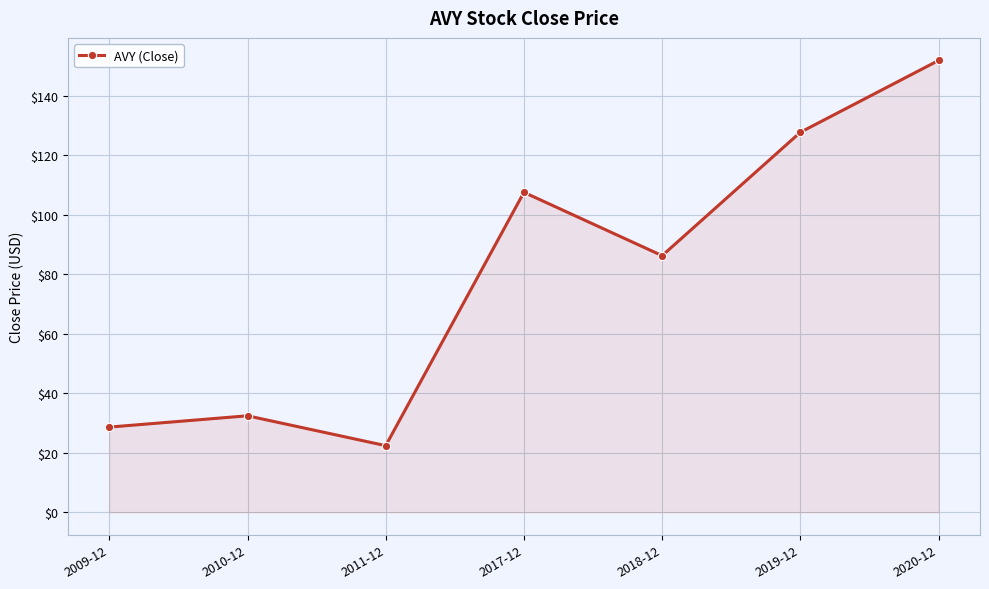

Is it true that the value at 2017-12 is 168.9?

False